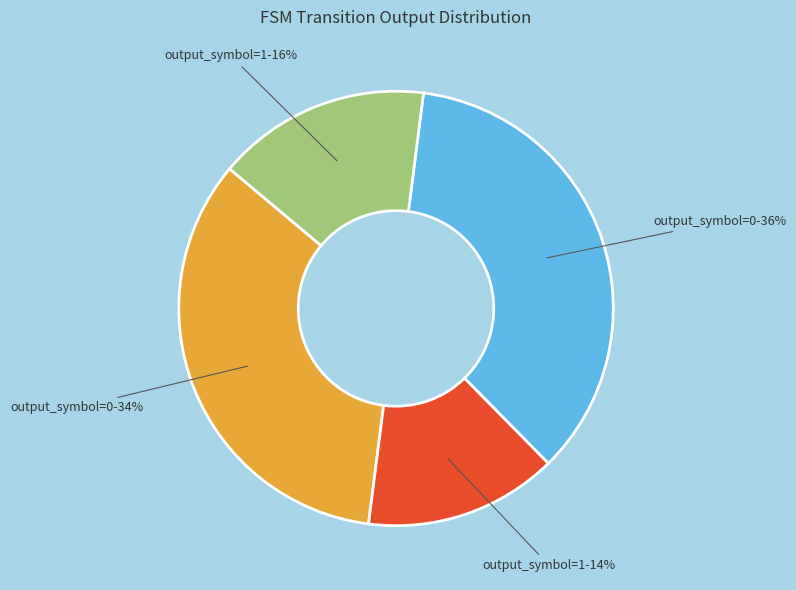

To the nearest percent, what is the average slice percentage?

25%